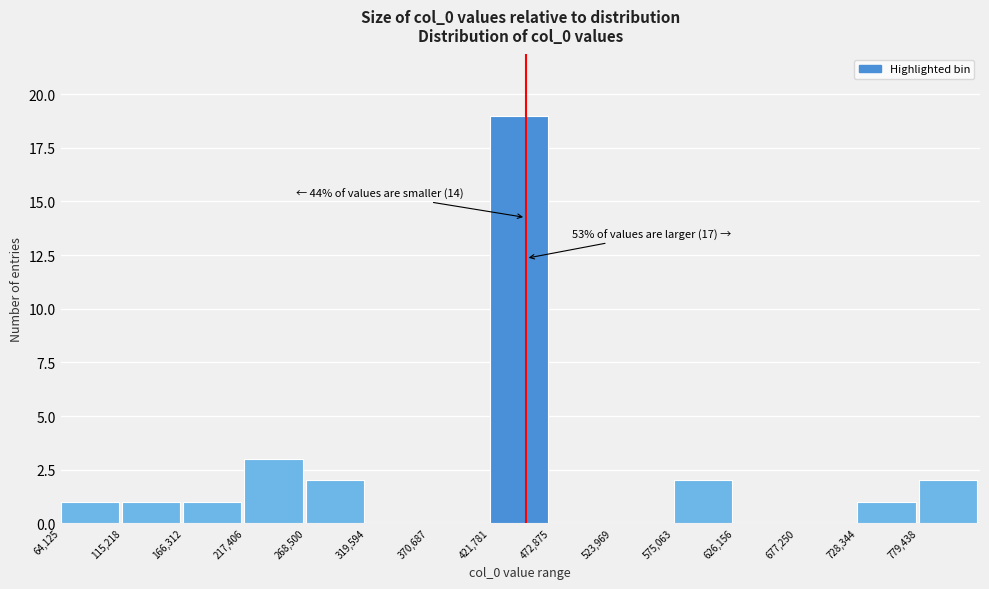

Over which range of the x-axis is the bar tallest?

420000 to 470000